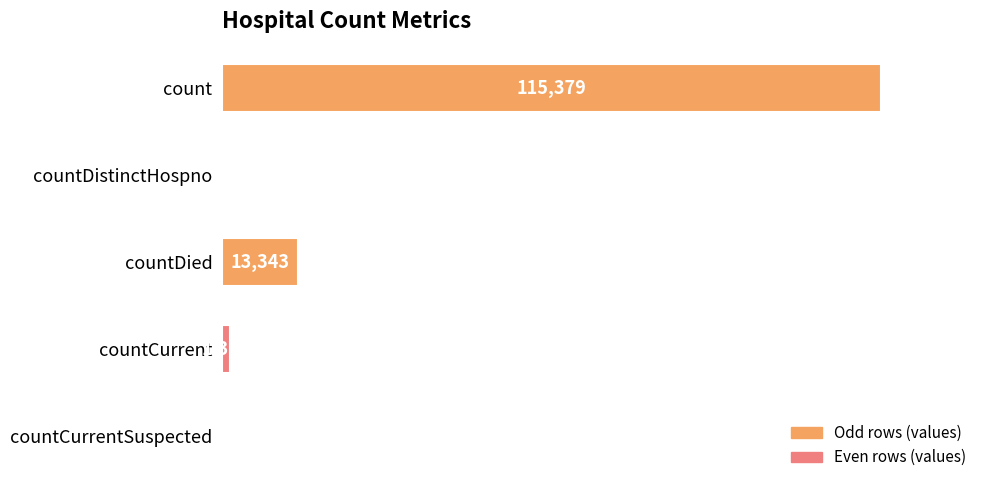

Which label corresponds to the largest value in the chart?

count